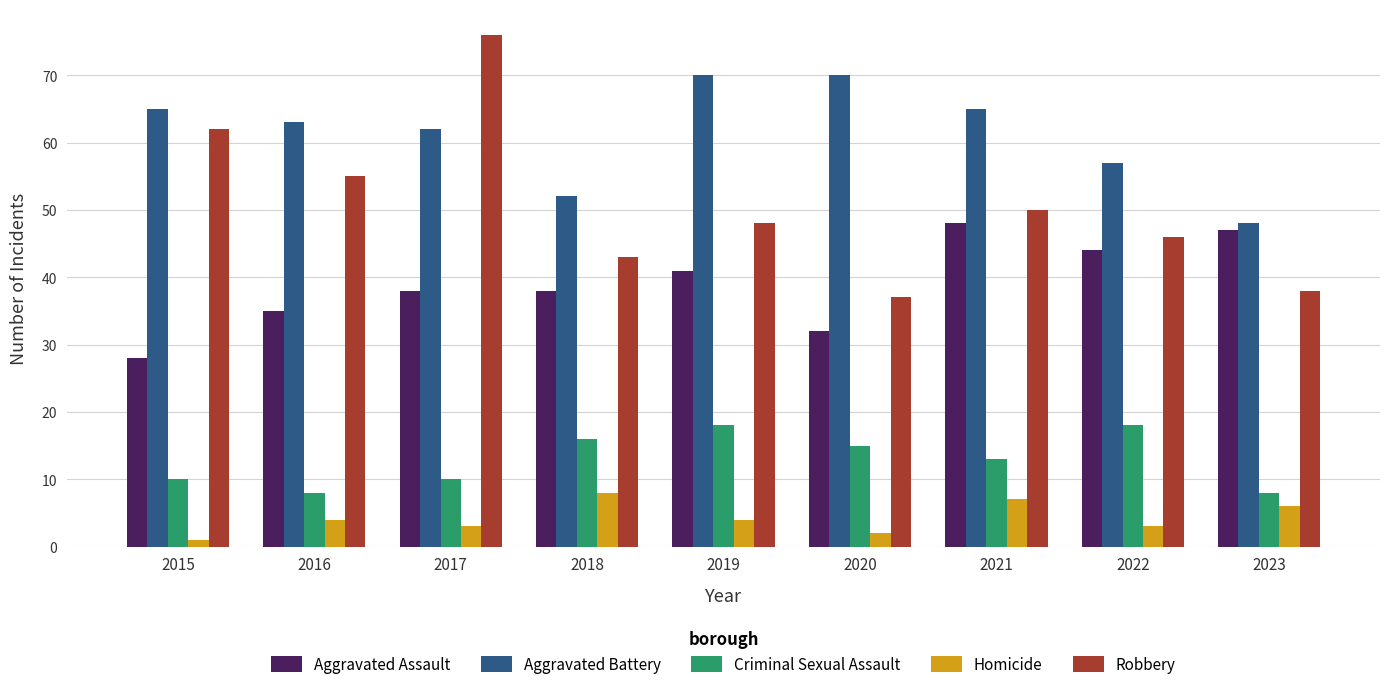

What is the maximum value shown in the chart?

76